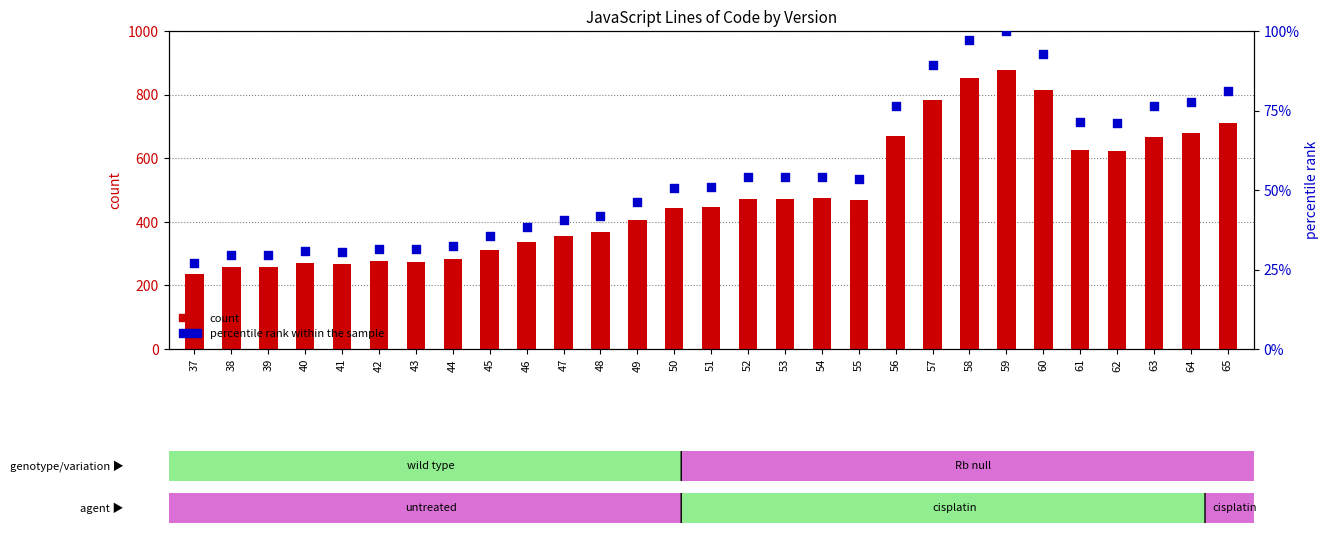

What is the total value across all series at 41?

297.5